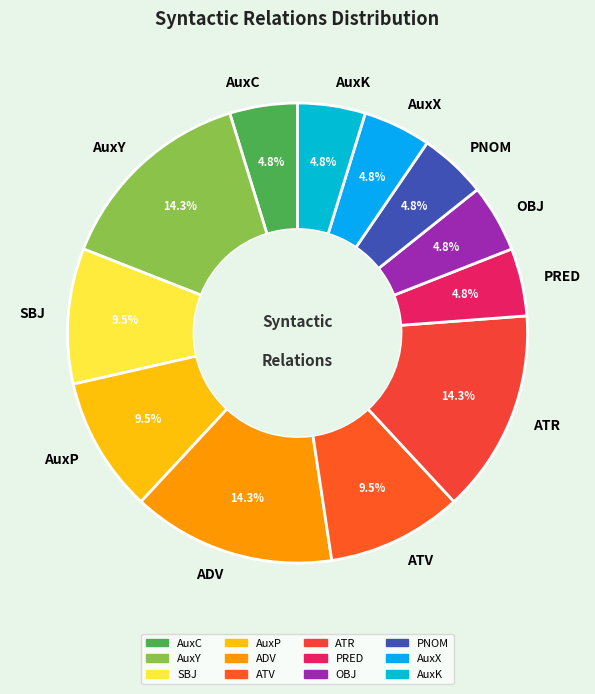

To the nearest percent, what is the average slice percentage?

8%